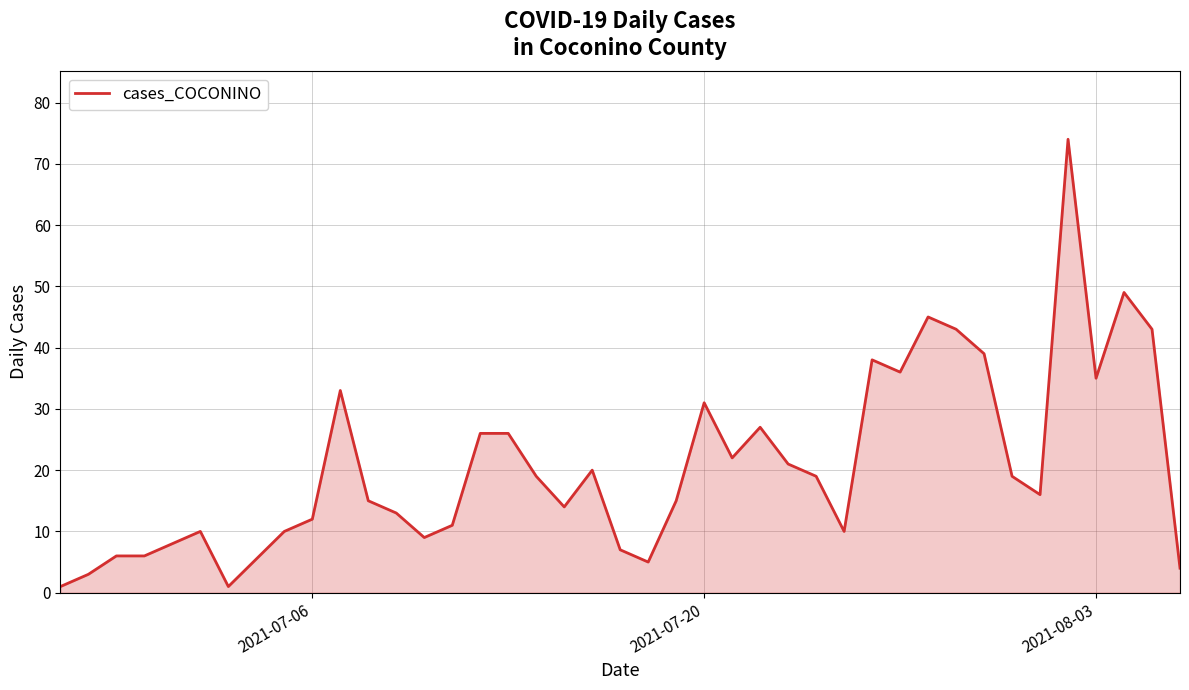

What is the maximum value shown in the chart?

74